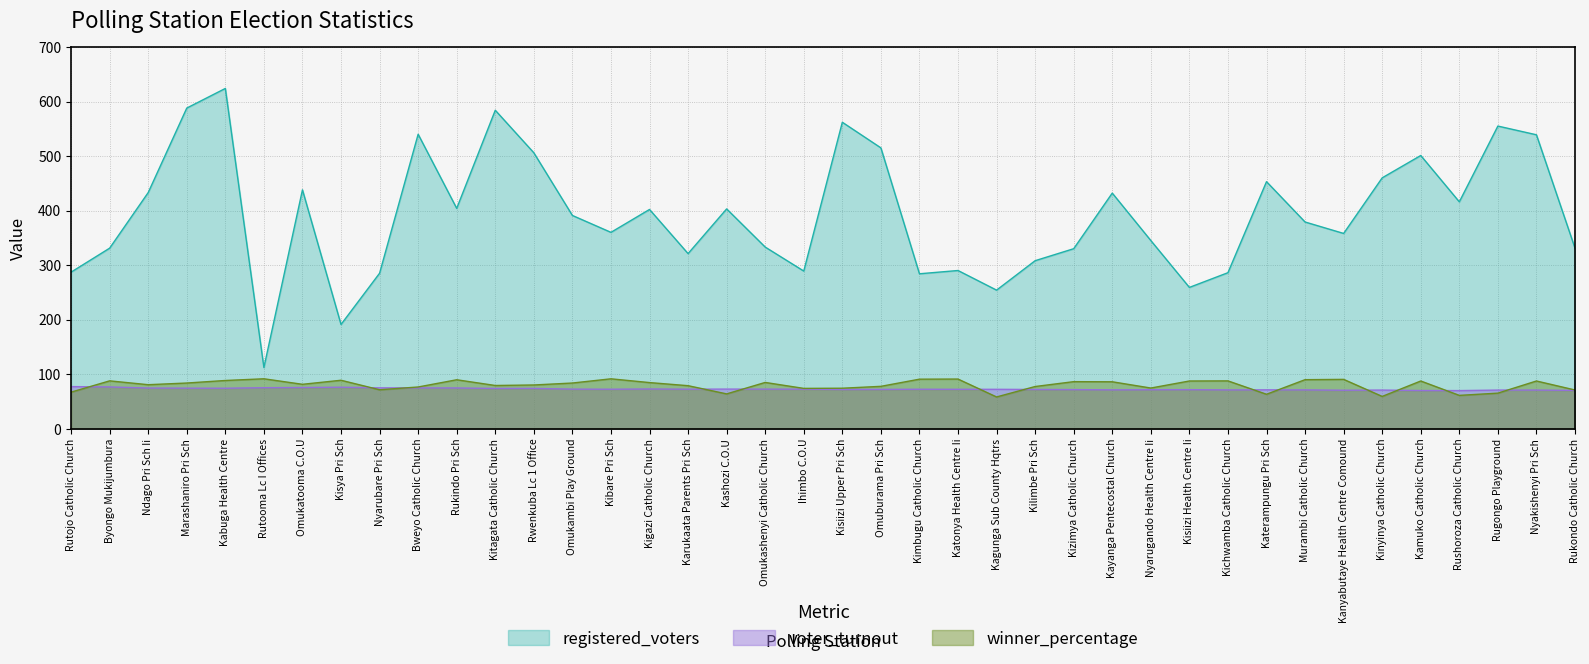

True or false: winner_percentage and voter_turnout cross at least once.

True